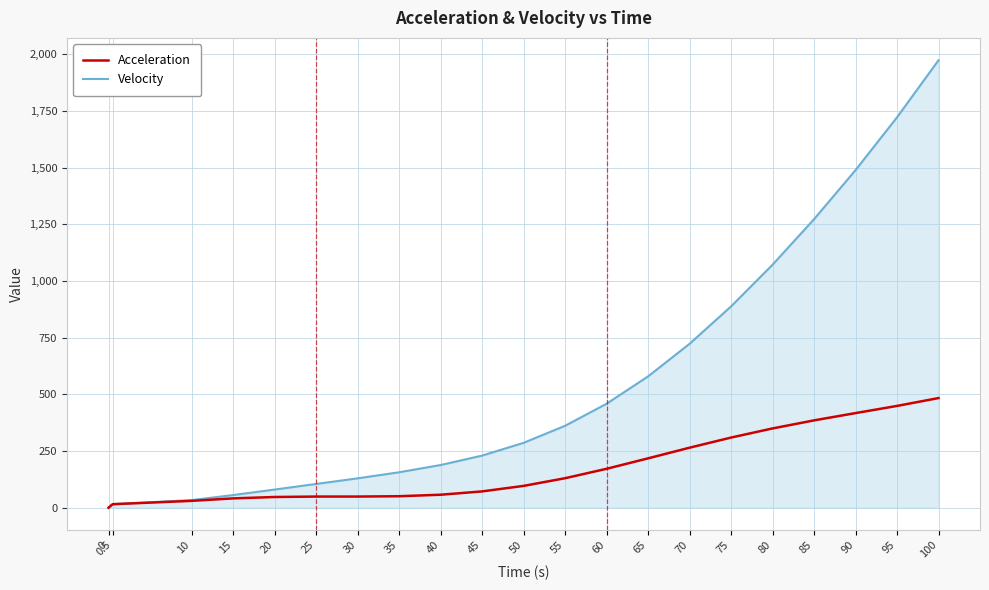

At which label does Velocity first exceed 286?

50